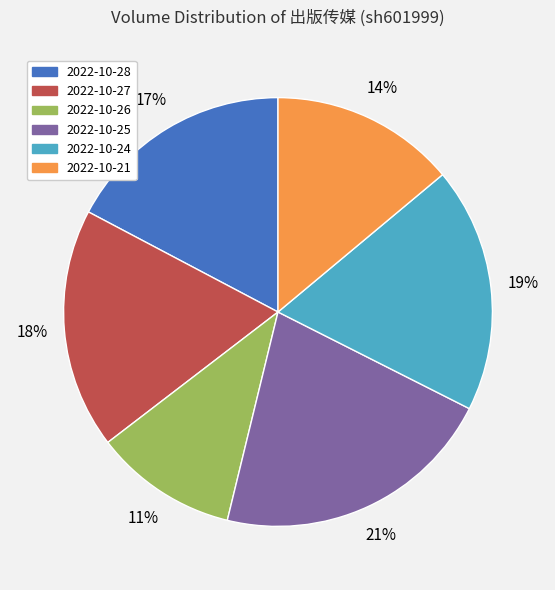

Is 2022-10-28 the majority of the pie?

No